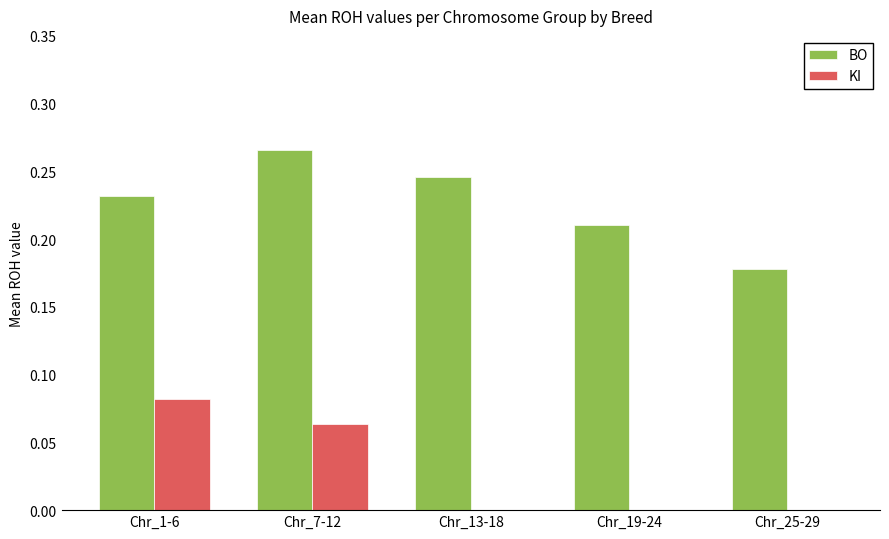

How many categories are shown in the chart?

5